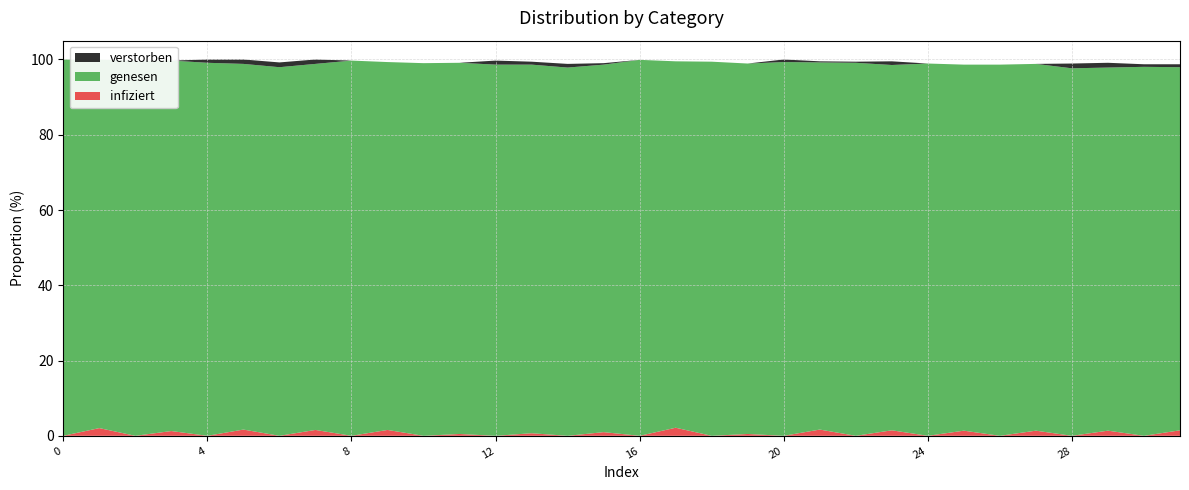

Reading left to right, what are all the values shown in this chart?

row_0: 0=1.0	1=1.0	2=1.0	3=1.0	4=1.0	5=1.0	6=1.0	7=1.0	8=1.0	9=1.0	10=1.0	11=1.0	12=1.0	13=1.0	14=1.0	15=1.0	16=1.0	17=1.0	18=1.0	19=1.0	20=1.0	21=1.0	22=1.0	23=1.0	24=1.0	25=1.0	26=1.0	27=1.0	28=1.0	29=1.0	30=1.0	31=1.0
row_1: 0=0.0	1=0.0	2=0.0	3=0.0	4=0.0	5=0.0	6=0.0	7=0.0	8=0.0	9=0.0	10=0.0	11=0.0	12=0.0	13=0.0	14=0.0	15=0.0	16=0.0	17=0.0	18=0.0	19=0.0	20=0.0	21=0.0	22=0.0	23=0.0	24=0.0	25=0.0	26=0.0	27=0.0	28=0.0	29=0.0	30=0.0	31=0.0
row_4: 0=0.0	1=0.0	2=0.0	3=0.0	4=0.0	5=0.0	6=0.0	7=0.0	8=0.0	9=0.0	10=0.0	11=0.0	12=0.0	13=0.0	14=0.0	15=0.0	16=0.0	17=0.0	18=0.0	19=0.0	20=0.0	21=0.0	22=0.0	23=0.0	24=0.0	25=0.0	26=0.0	27=0.0	28=0.0	29=0.0	30=0.0	31=0.0